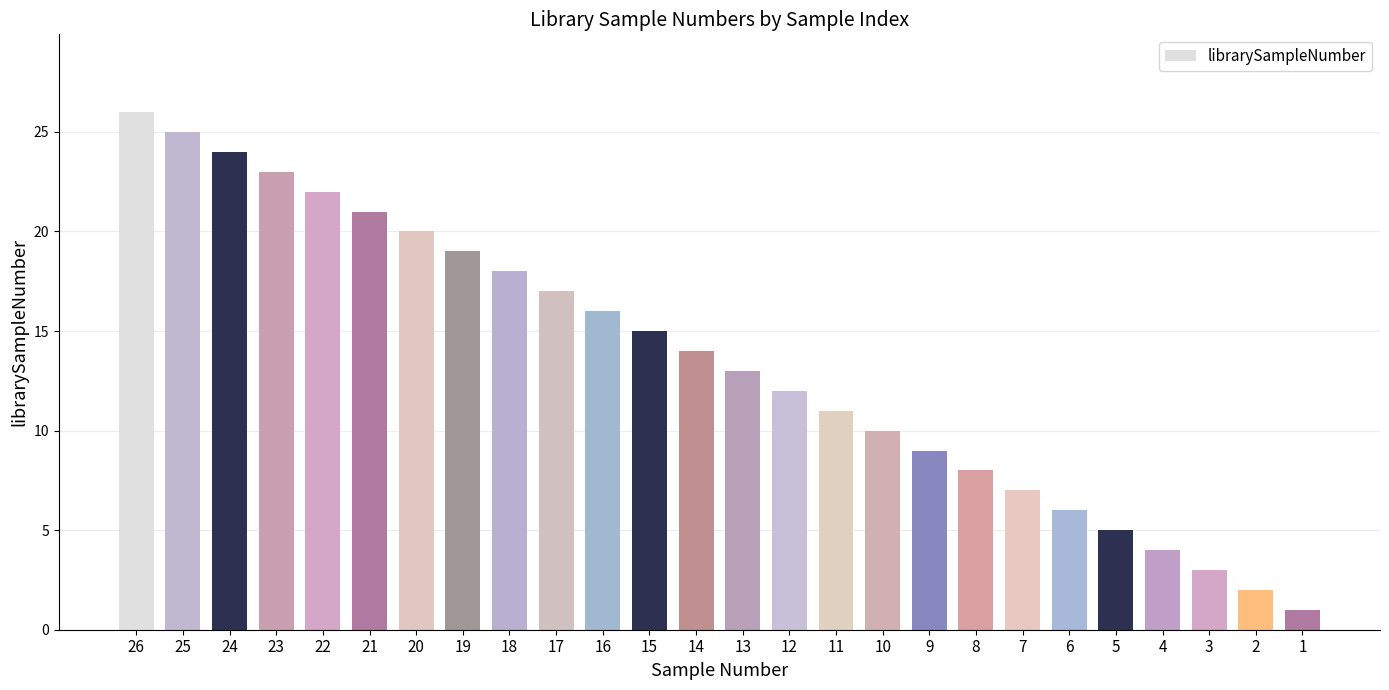

What is the value of the 5th bar from the left?

22